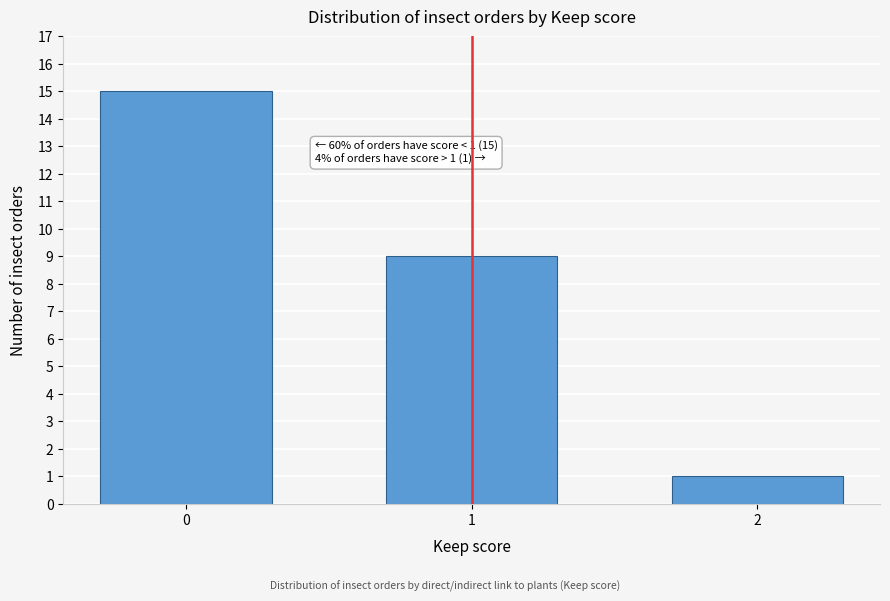

Reading left to right, what are all the values shown in this chart?

0=15	1=9	2=1